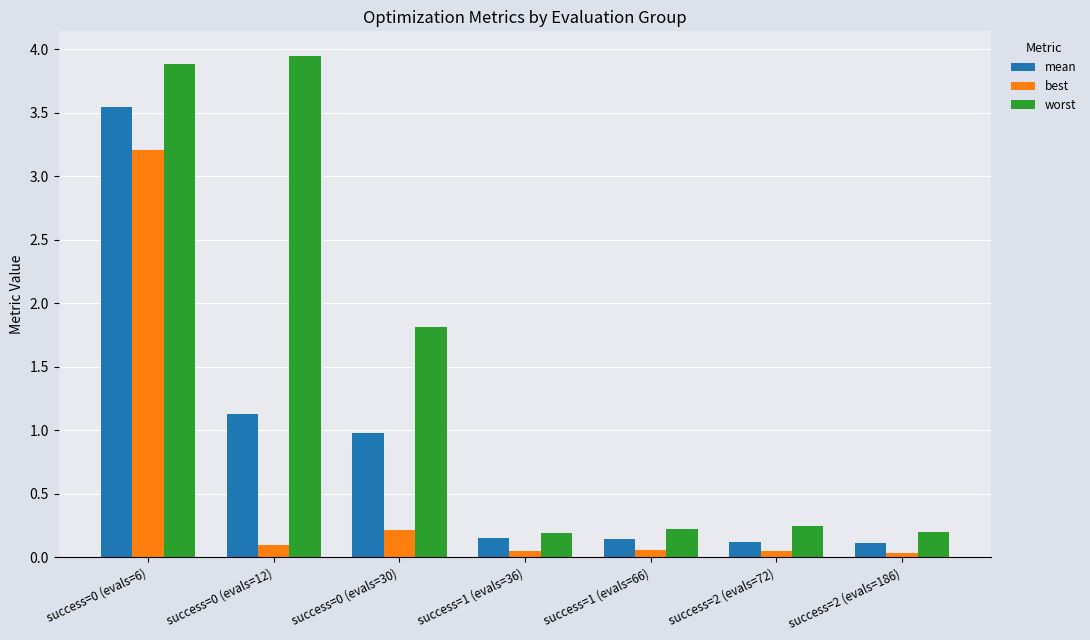

What is the label of the 3rd bar from the right?

success=1 (evals=66)